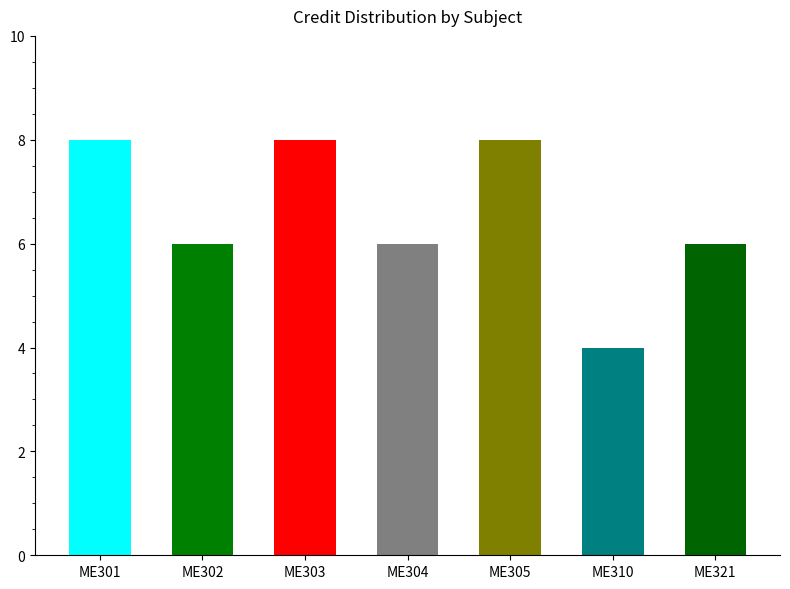

Does the chart contain any negative values?

No